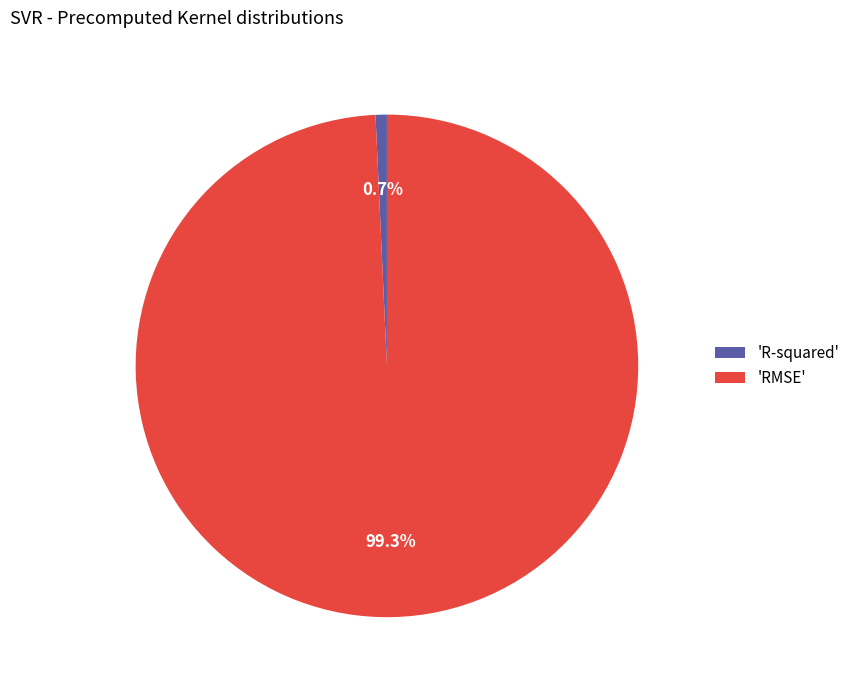

Does any single category account for the majority?

Yes